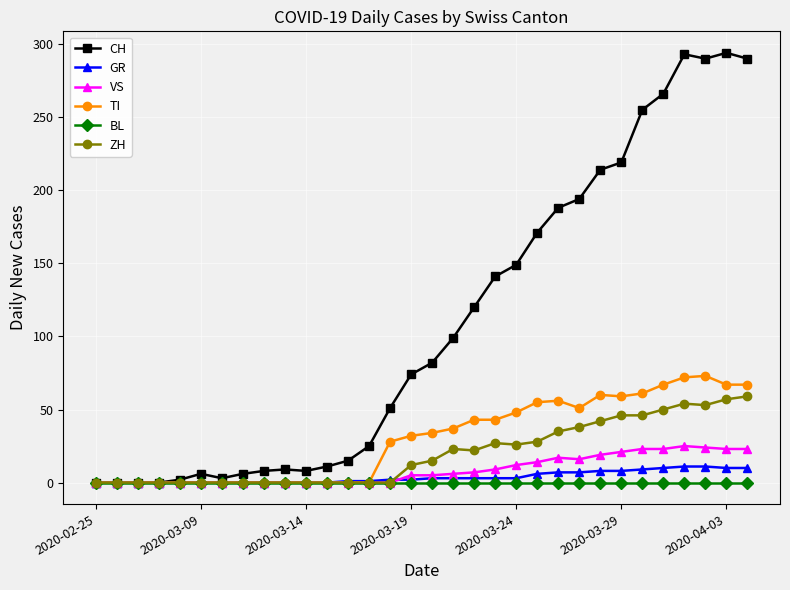

Which series has the widest spread of values?

CH